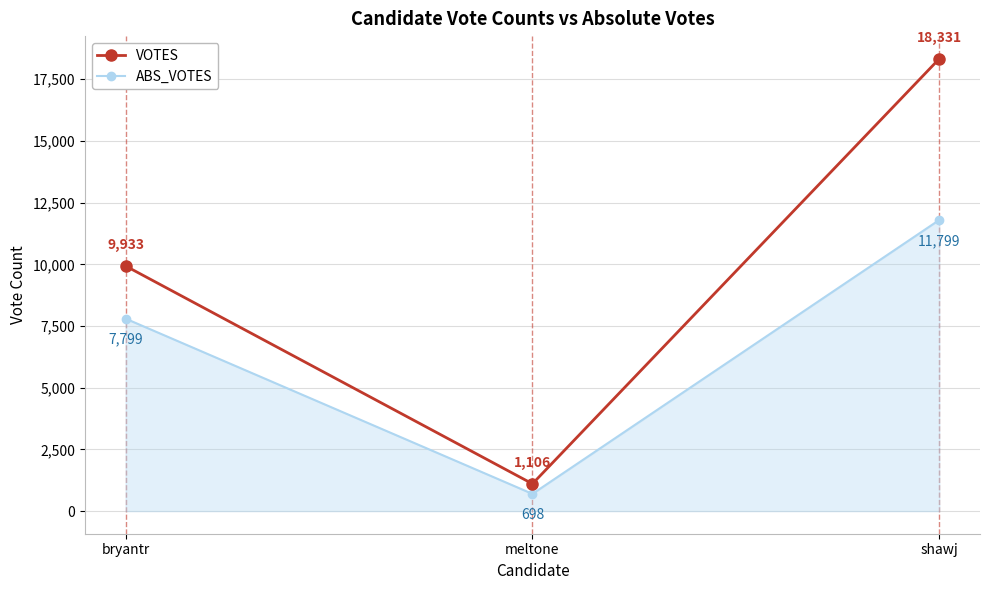

What is the sum of the VOTES values at meltone and bryantr?

11039